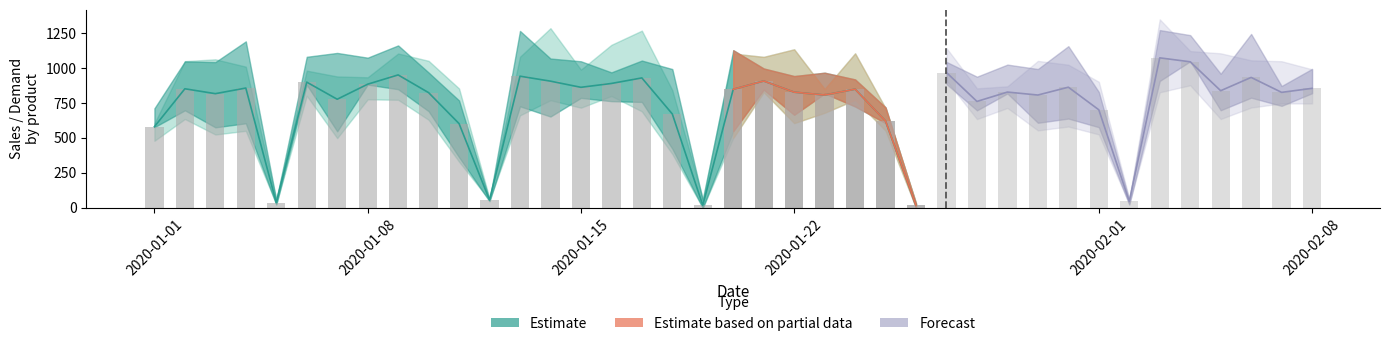

Does the chart contain any negative values?

No